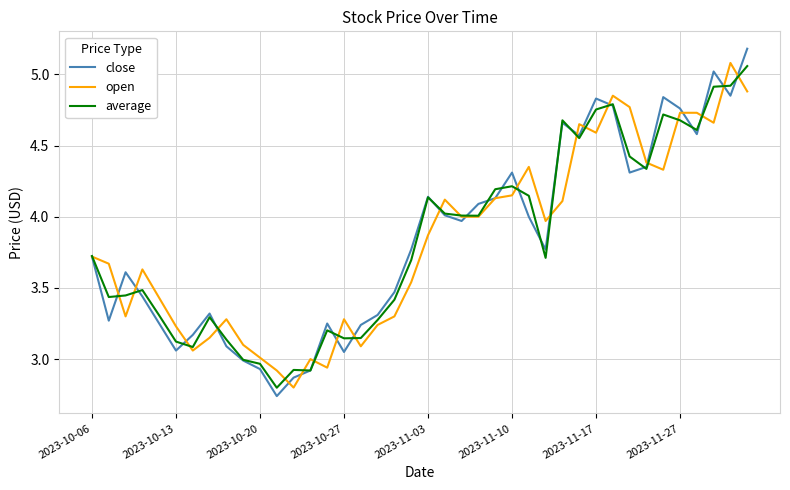

Which series has the largest range (max minus min)?

close